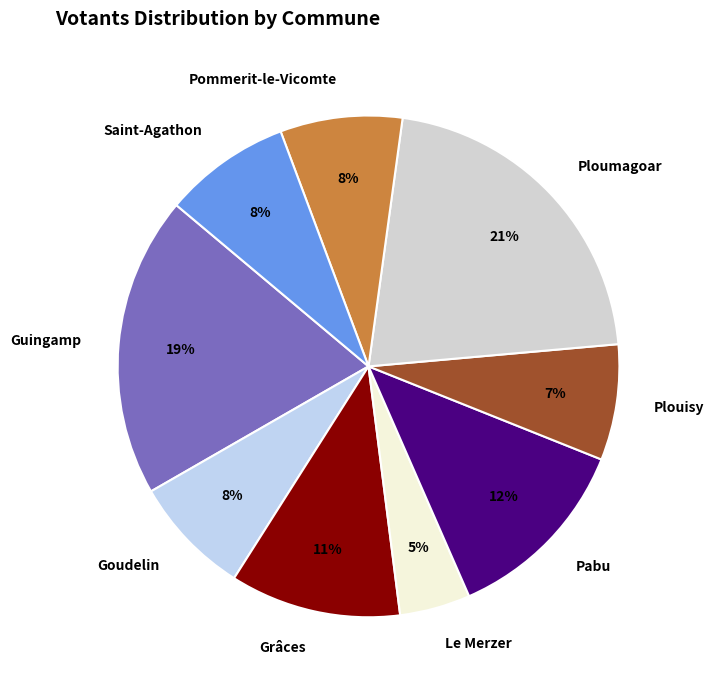

To the nearest percent, what is the combined percentage of Plouisy and Goudelin?

15%